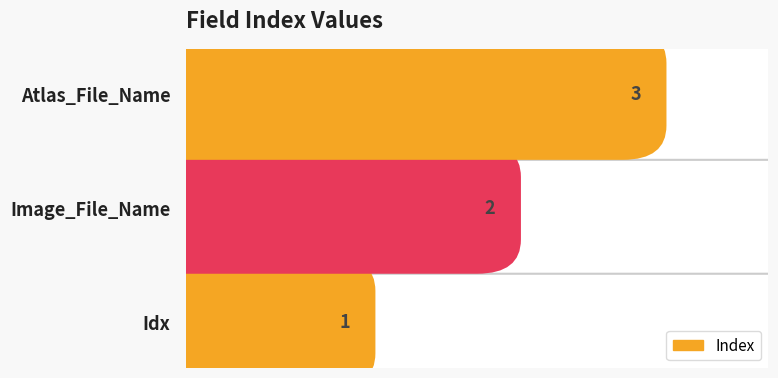

Between Image_File_Name and Atlas_File_Name, which is larger?

Atlas_File_Name